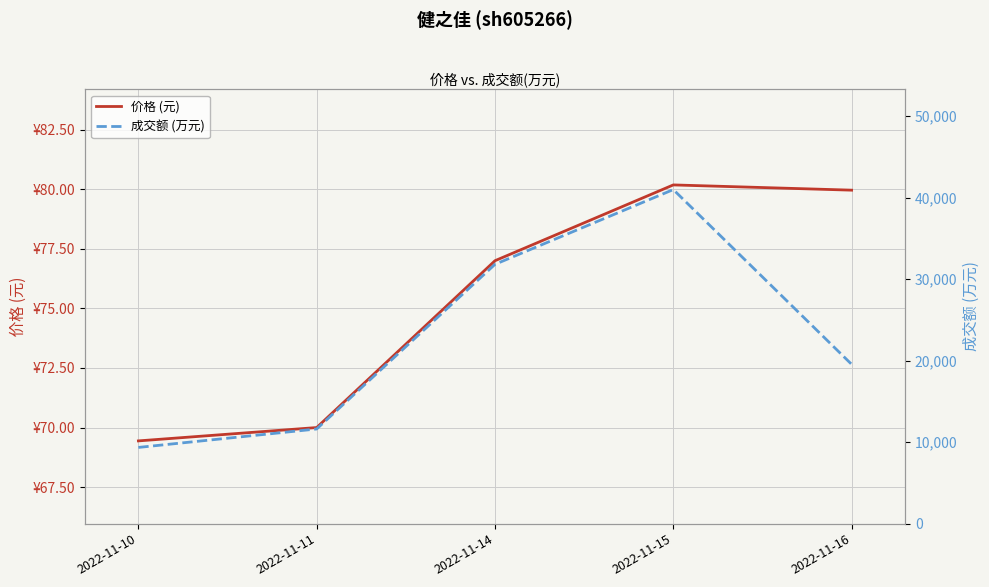

Reading left to right, extract all data points from this chart.

价格 (元): 69.4	70.0	77.0	80.2	80.0
成交额 (万元): 9354.0	11619.0	31827.0	41001.0	19556.0